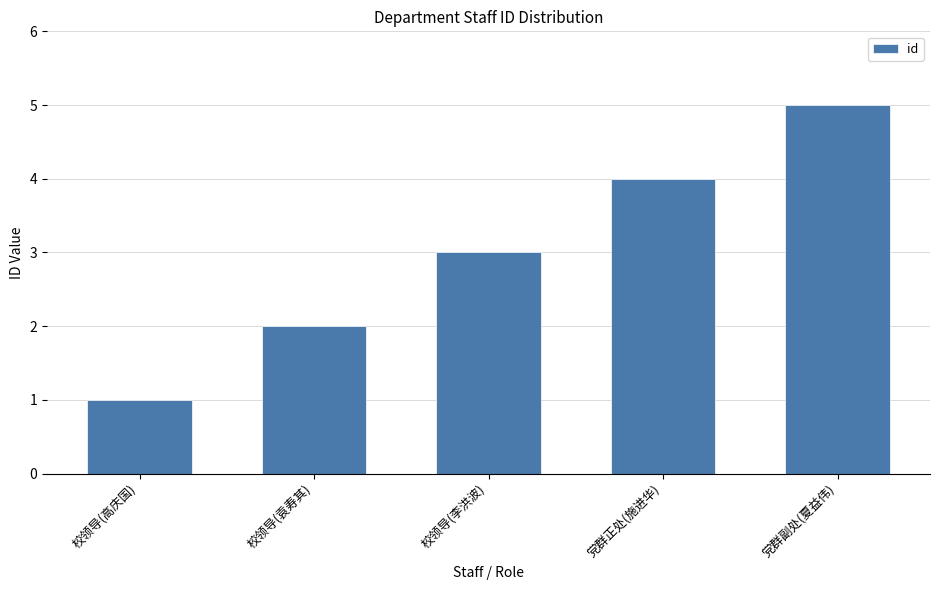

How many bars are there in total?

5